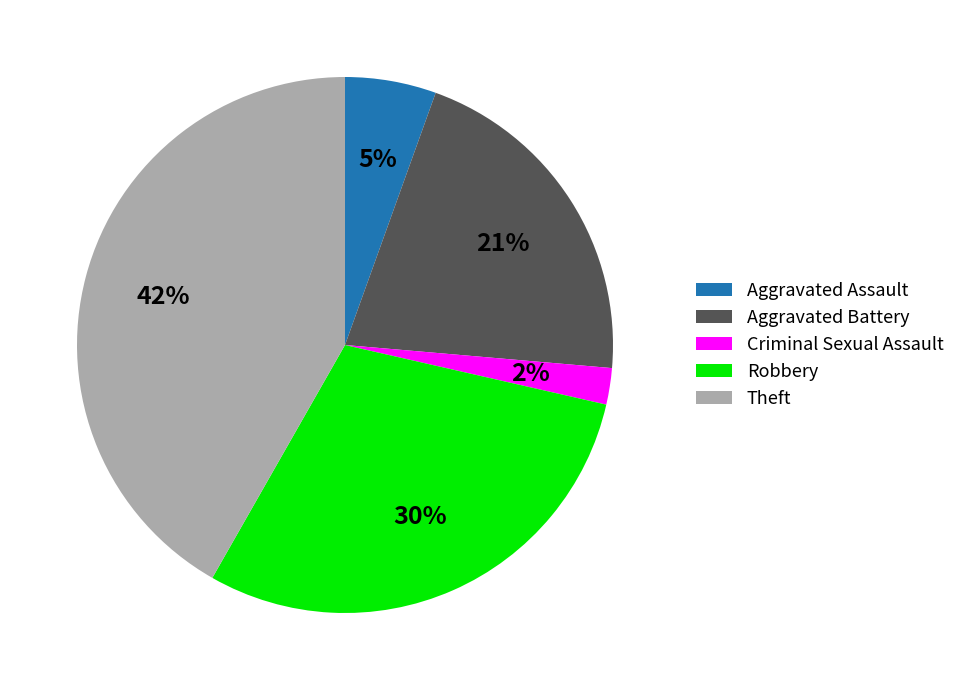

Which category has the biggest portion of the pie?

Theft